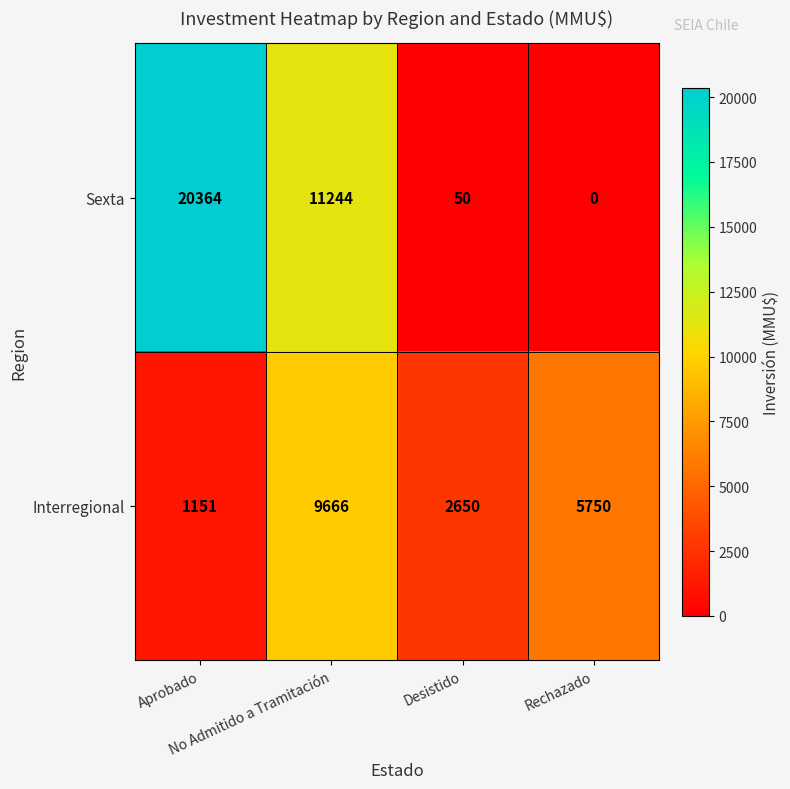

What is the average value of the Interregional series?

4804